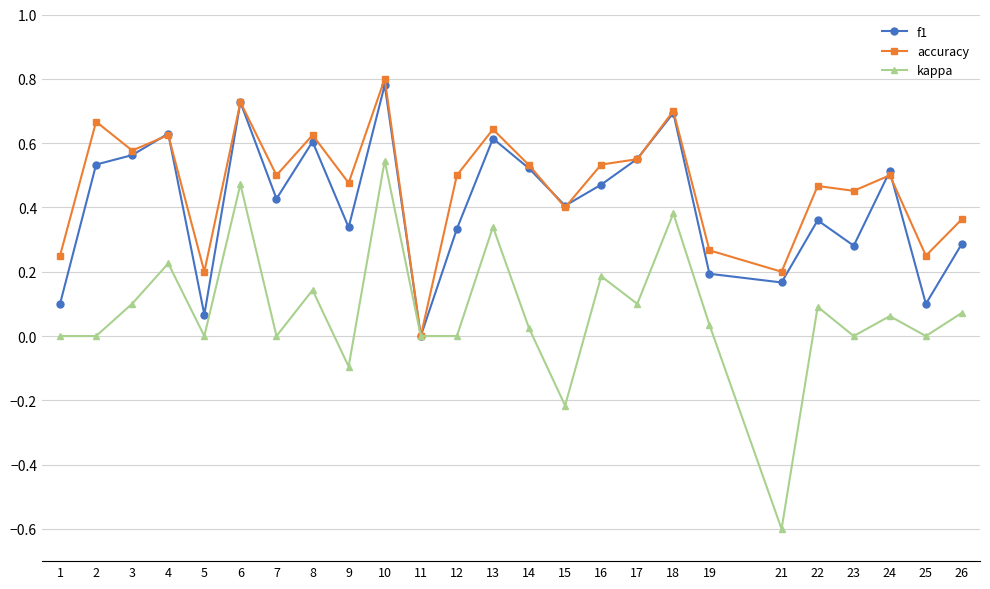

Where is the first local maximum for accuracy?

2